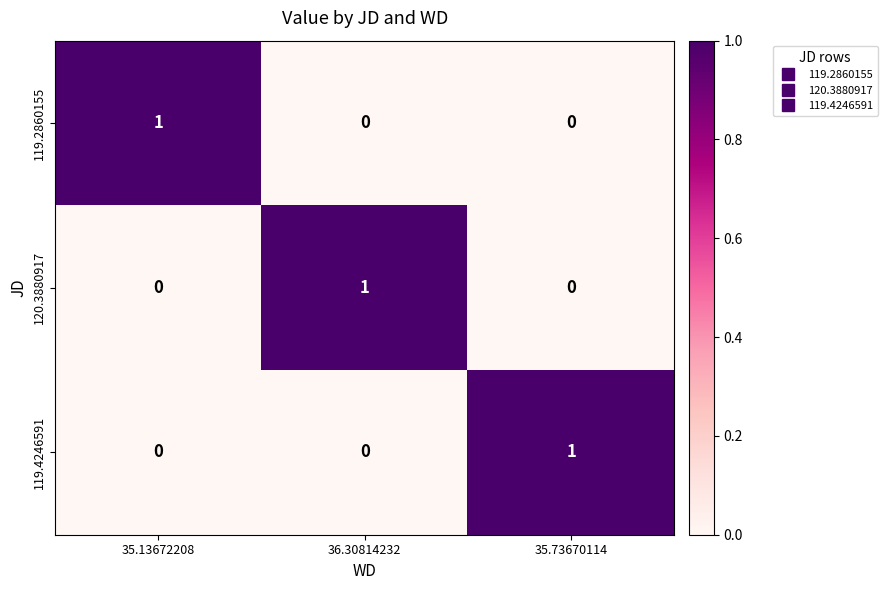

At which label does 120.3880917 reach its peak?

36.30814232